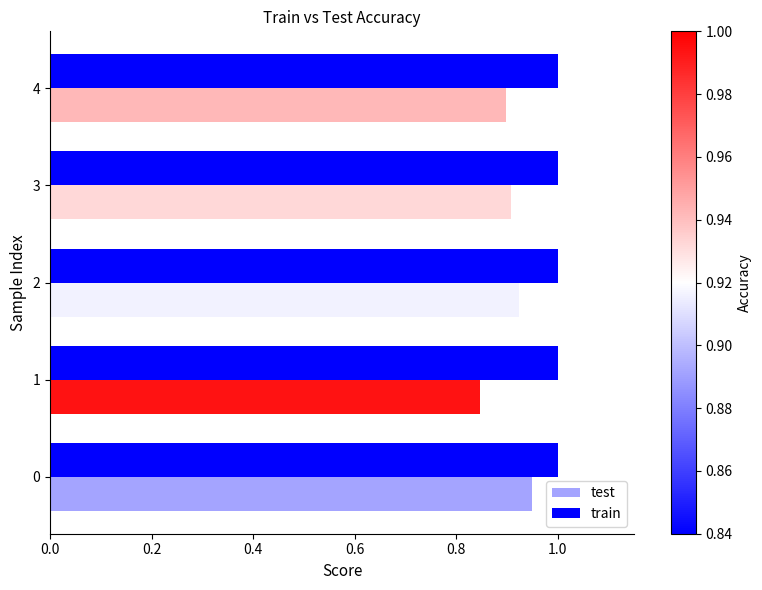

Rank the series by their average value, from lowest to highest.

test, train